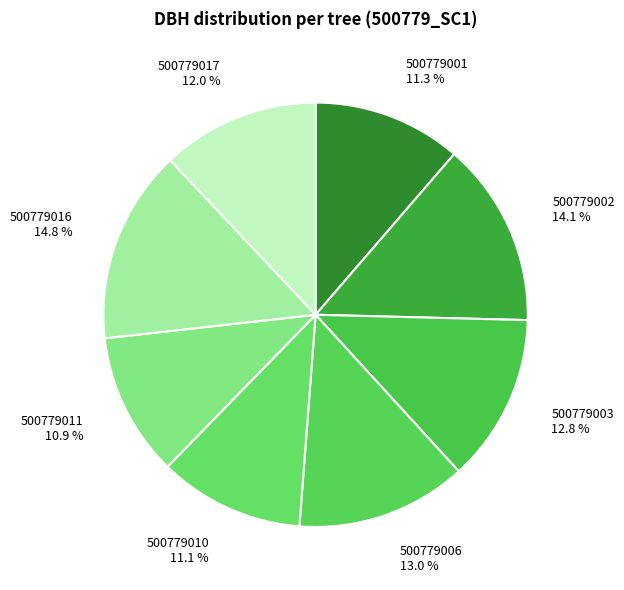

Count the number of slices in the pie.

8